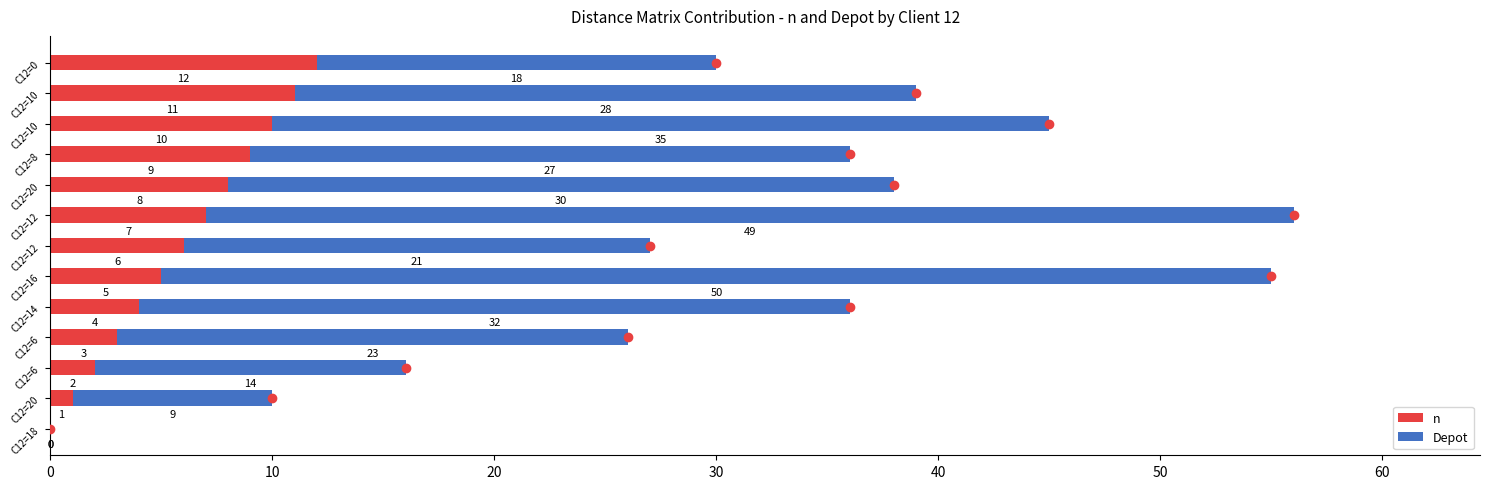

How many distinct data groups are displayed?

2